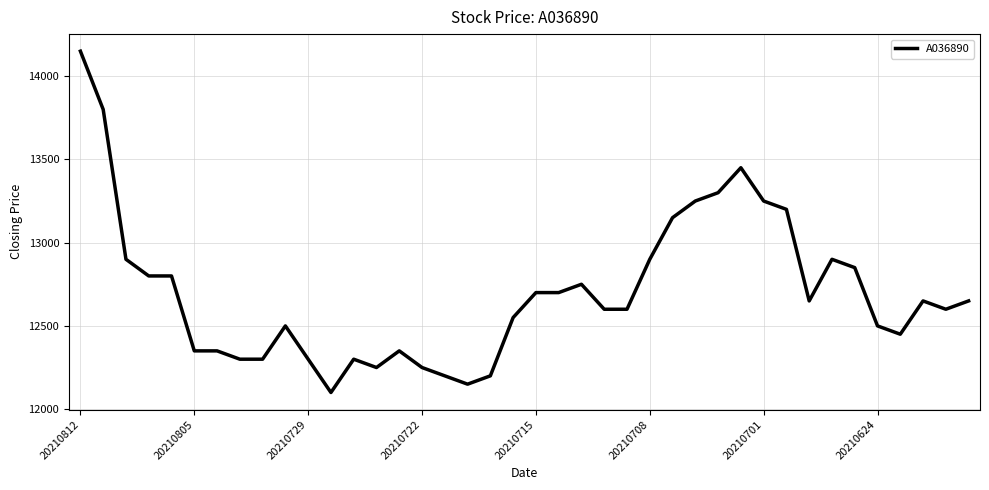

True or false: there are more than 1 points higher than both neighbors.

True